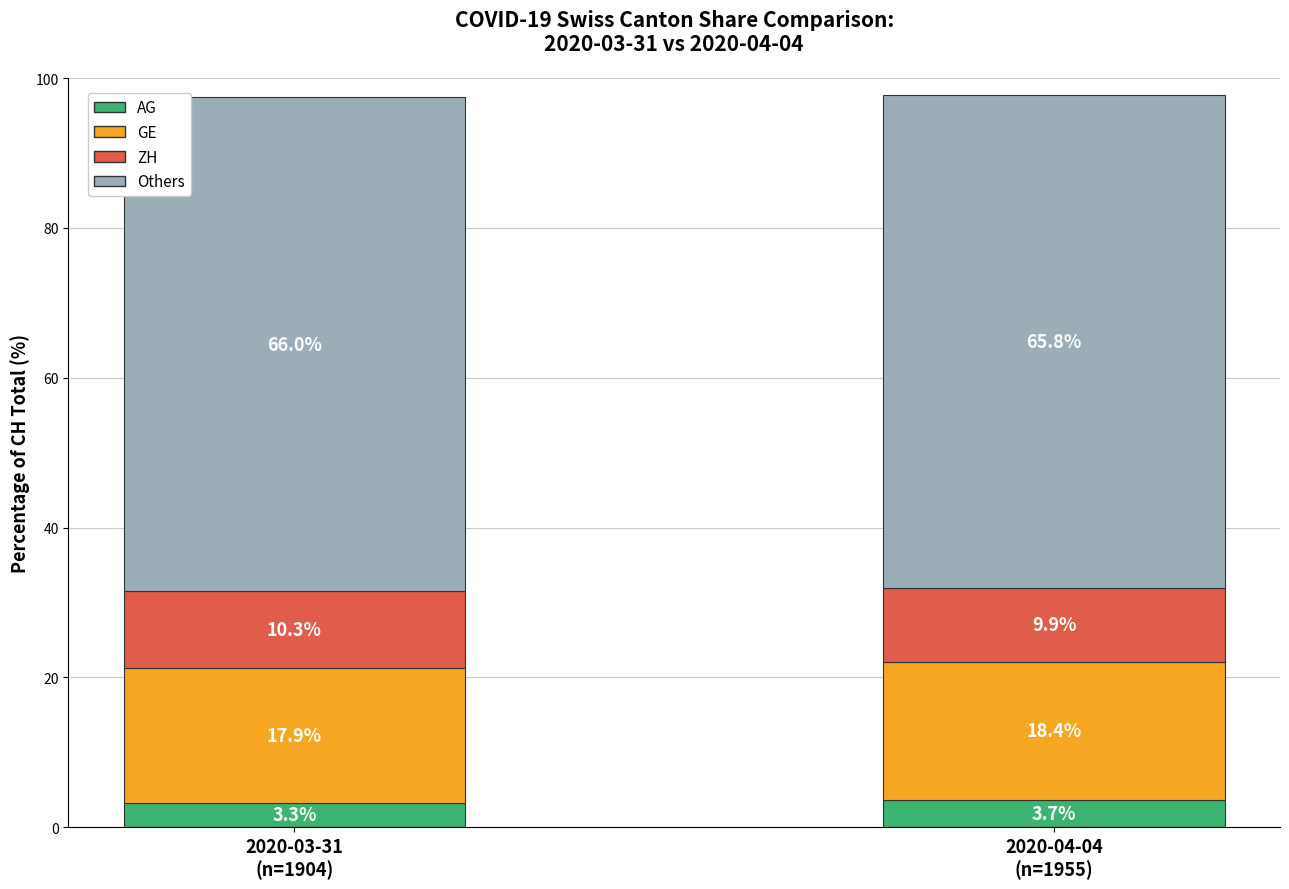

Reading right to left, transcribe the values for AG.

3.7	3.3